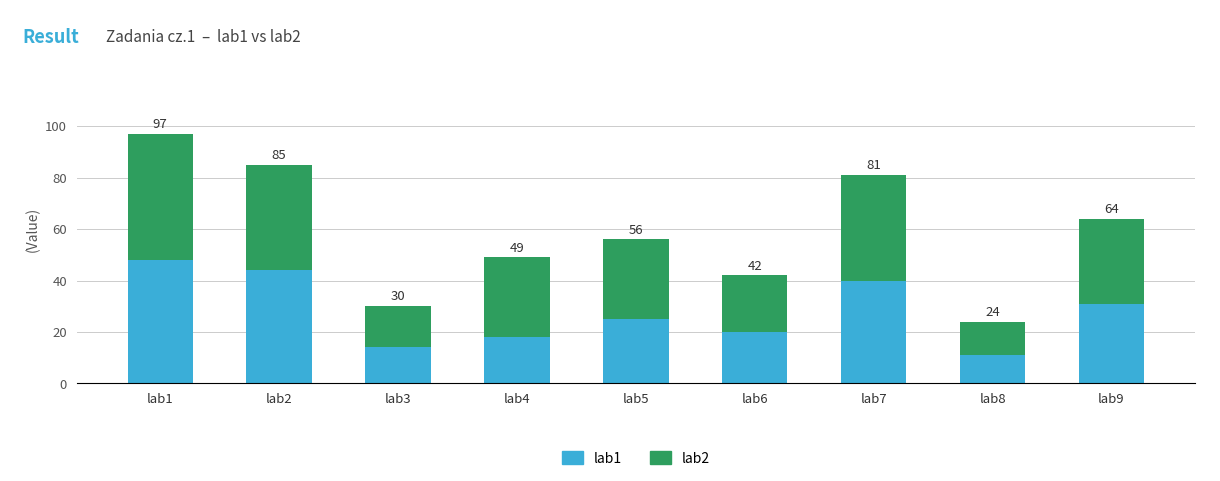

The value of lab2 at lab3 is 16. True or false?

True